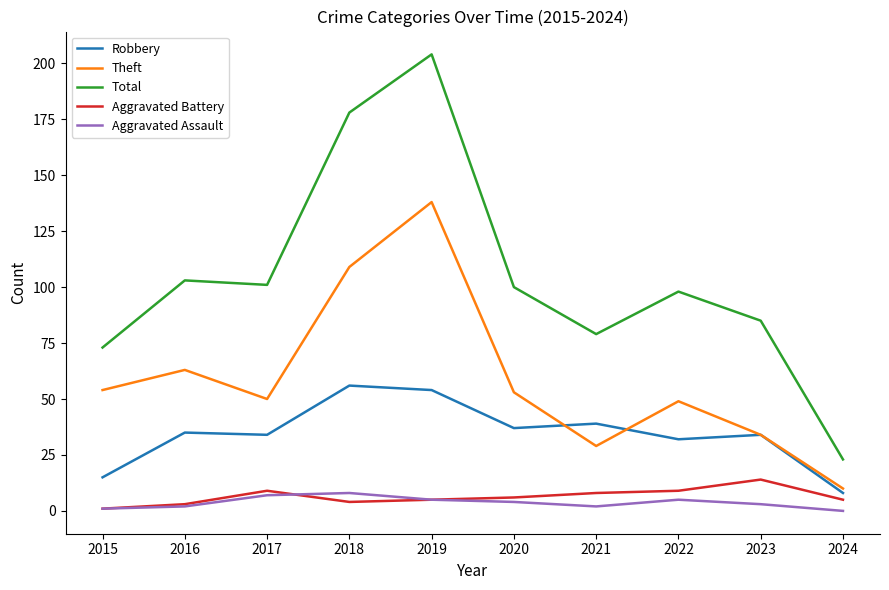

Which category has the highest value across all series?

2019